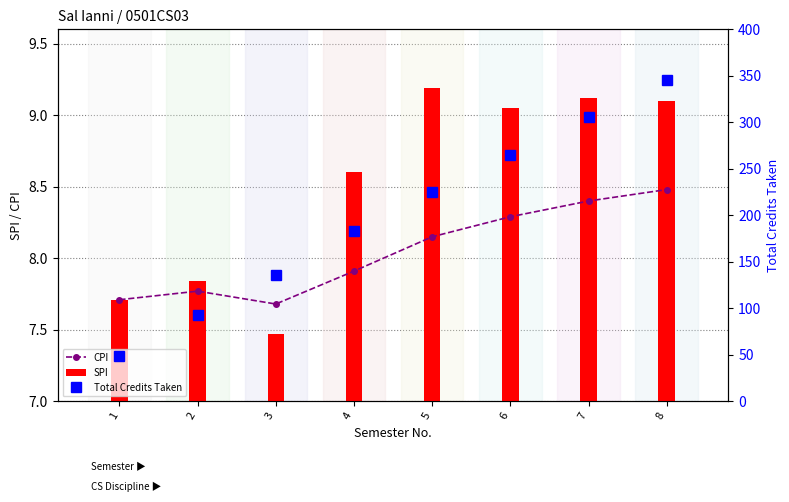

Reading left to right, extract all data points from this chart.

CPI: 1=7.7	2=7.8	3=7.7	4=7.9	5=8.2	6=8.3	7=8.4	8=8.5
SPI: 1=7.7	2=7.8	3=7.5	4=8.6	5=9.2	6=9.1	7=9.1	8=9.1
Total Credits Taken: 1=49.0	2=93.0	3=136.0	4=183.0	5=225.0	6=265.0	7=306.0	8=346.0